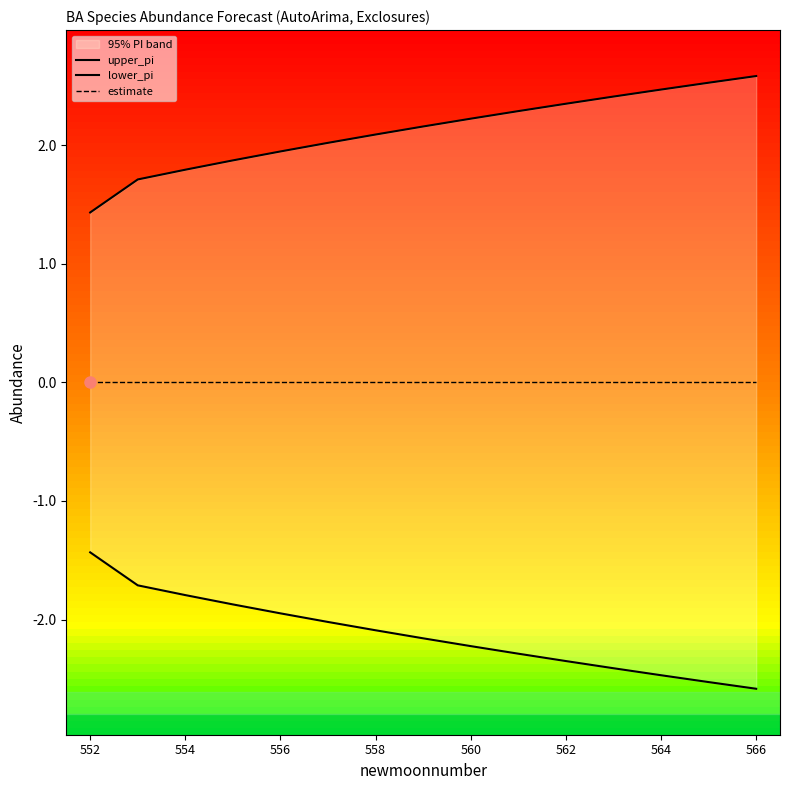

At 556, list the series in order from largest to smallest.

upper_pi, estimate, lower_pi